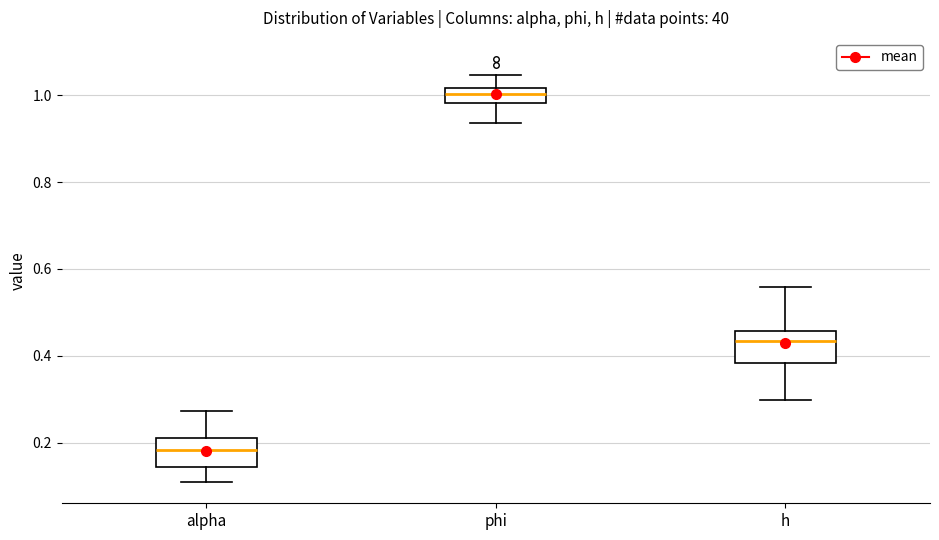

Where is the lower edge of the box for h on the y-axis? The values are not printed on the chart, so give them approximately, as read against the axis.

0.38